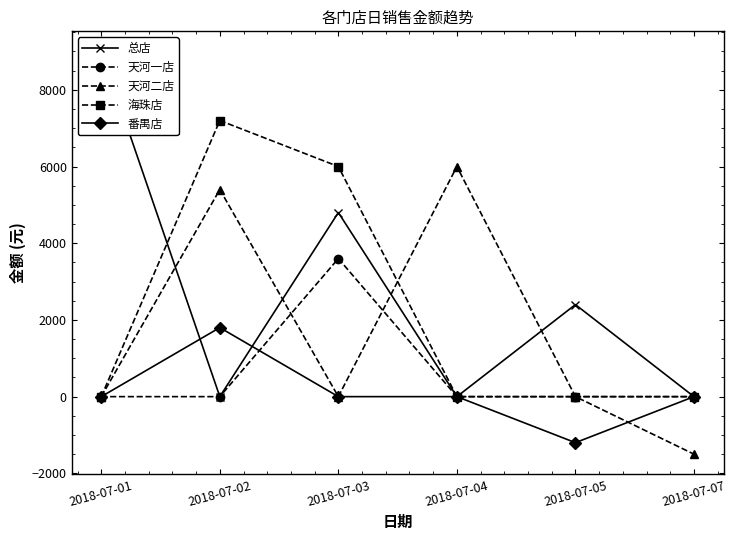

Is the value of 番禺店 at 2018-07-01 greater than the value of 天河二店 at 2018-07-01?

No